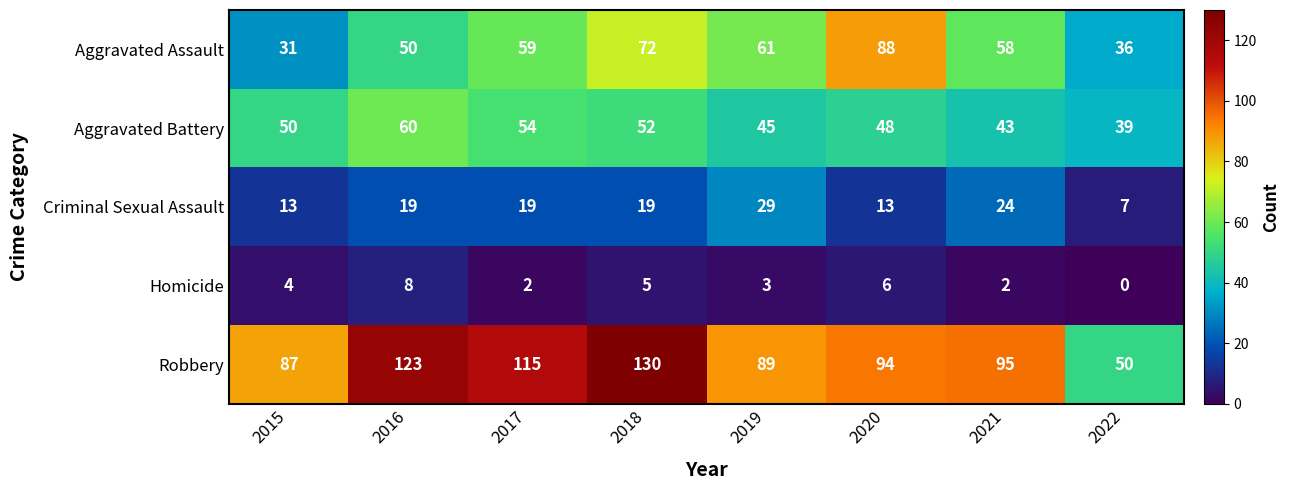

What is the difference between the maximum and minimum values in the Criminal Sexual Assault series?

22